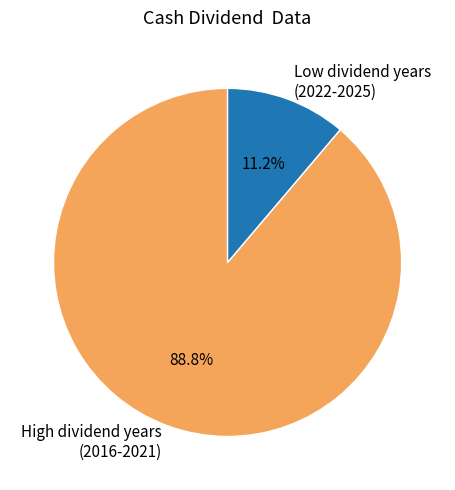

Rank the categories by value from lowest to highest.

Low dividend years (2022-2025), High dividend years (2016-2021)